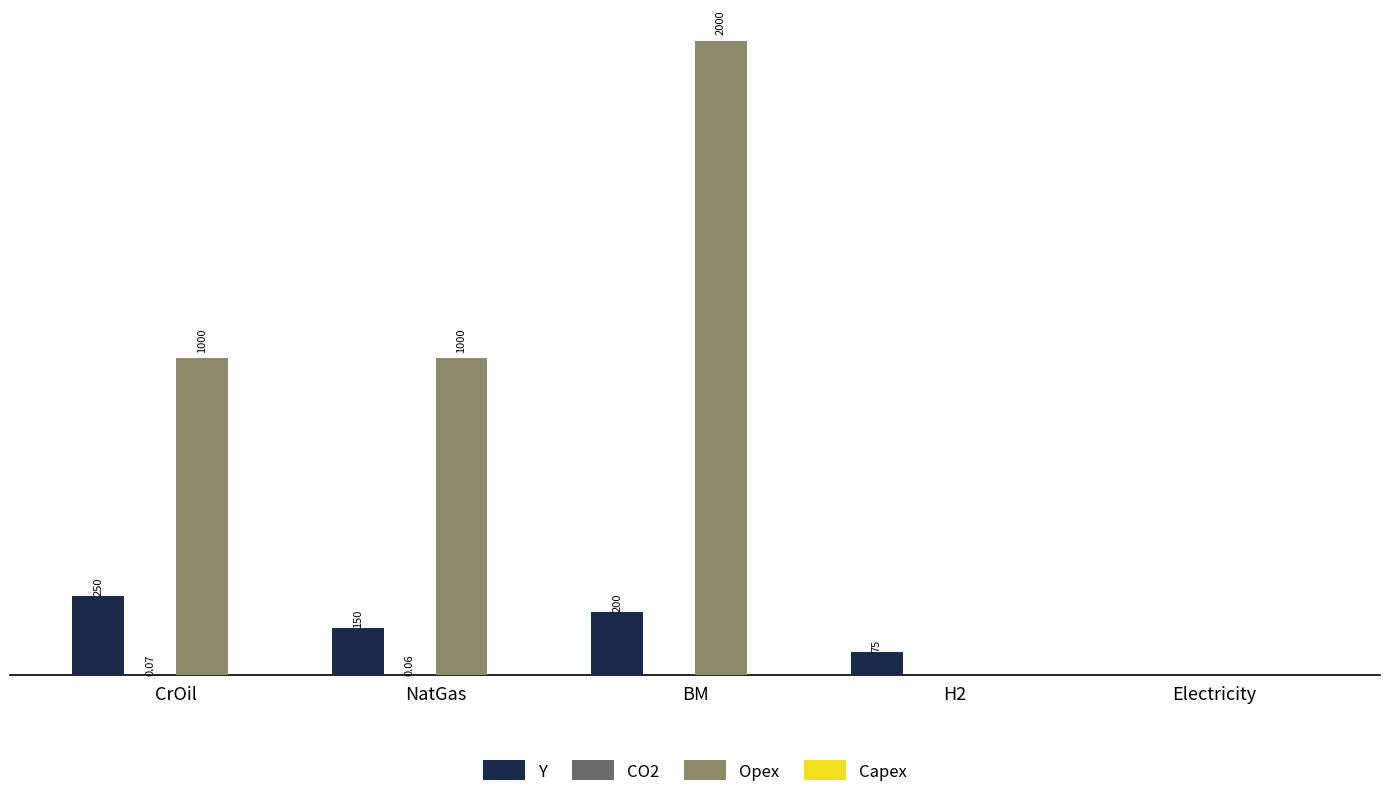

Is the value of Y at BM greater than the value of Opex at Electricity?

Yes